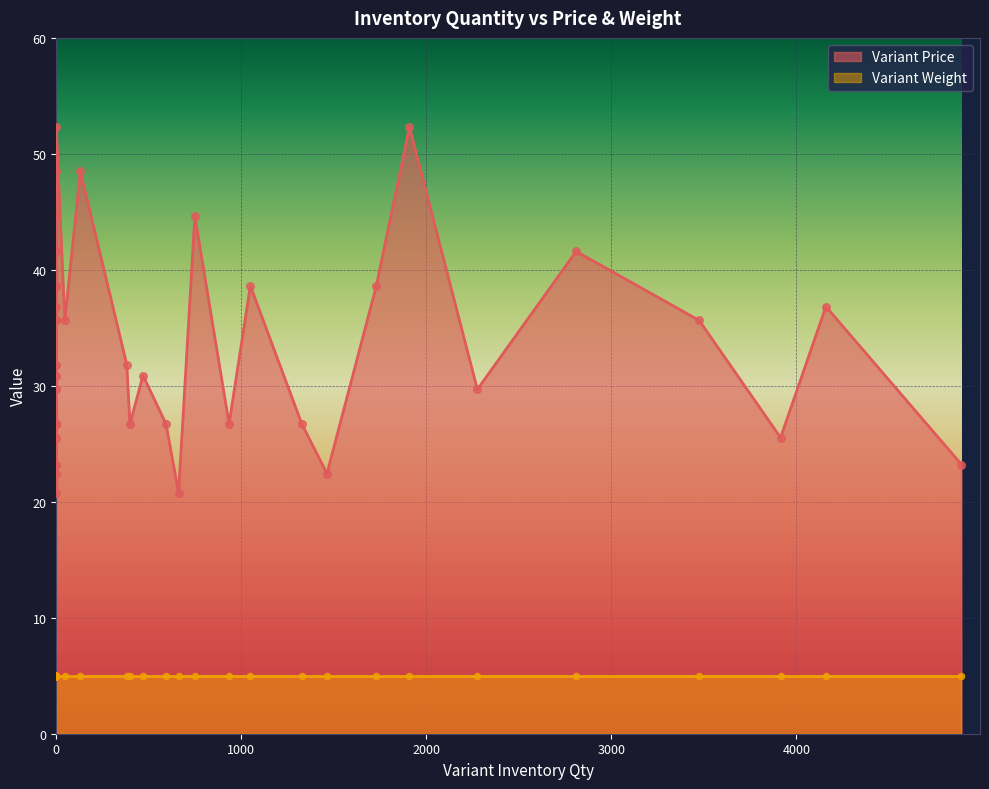

What is the total value across all series at 1?

40.6